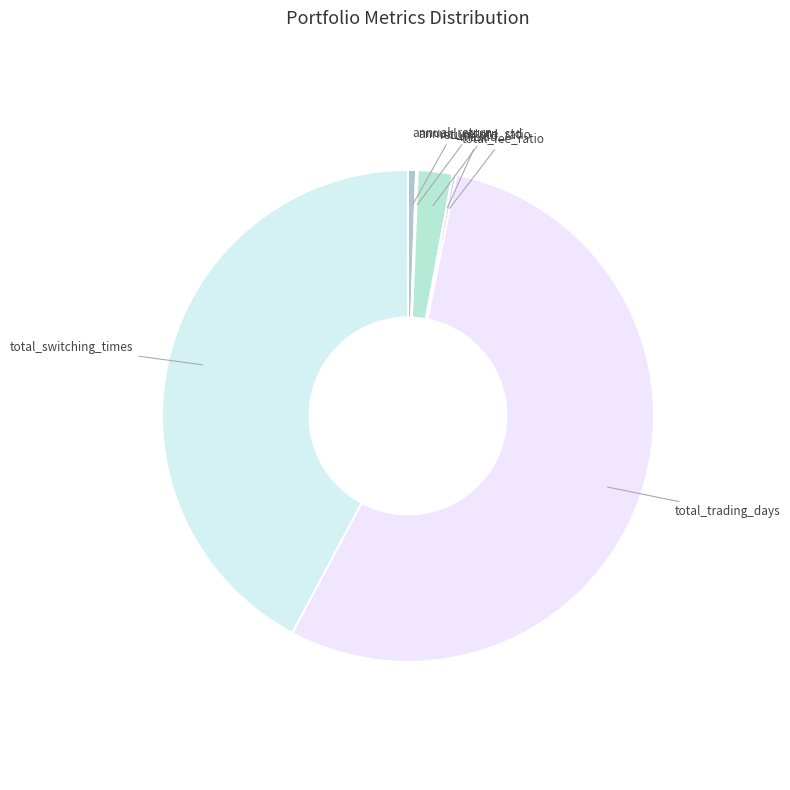

Which category has the biggest portion of the pie?

total_trading_days